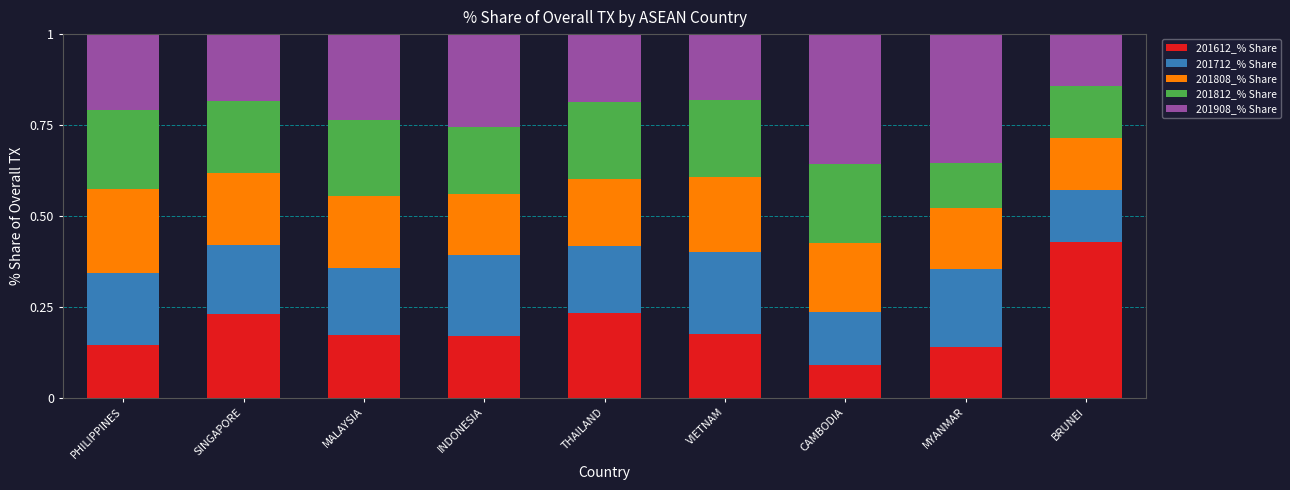

What is the sum of all 201612_% Share values?

1.8